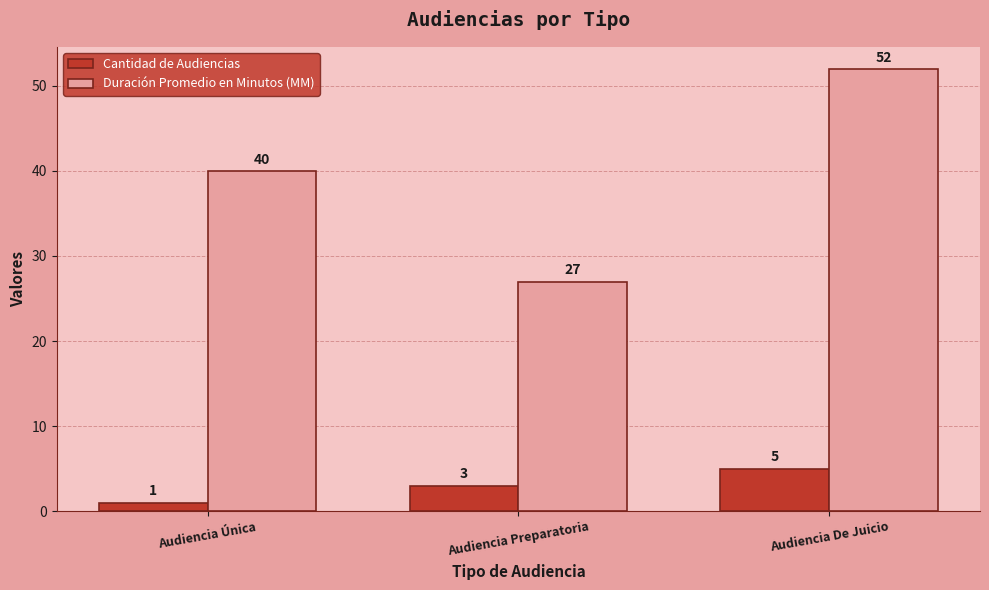

What position from the right is Audiencia Preparatoria?

2